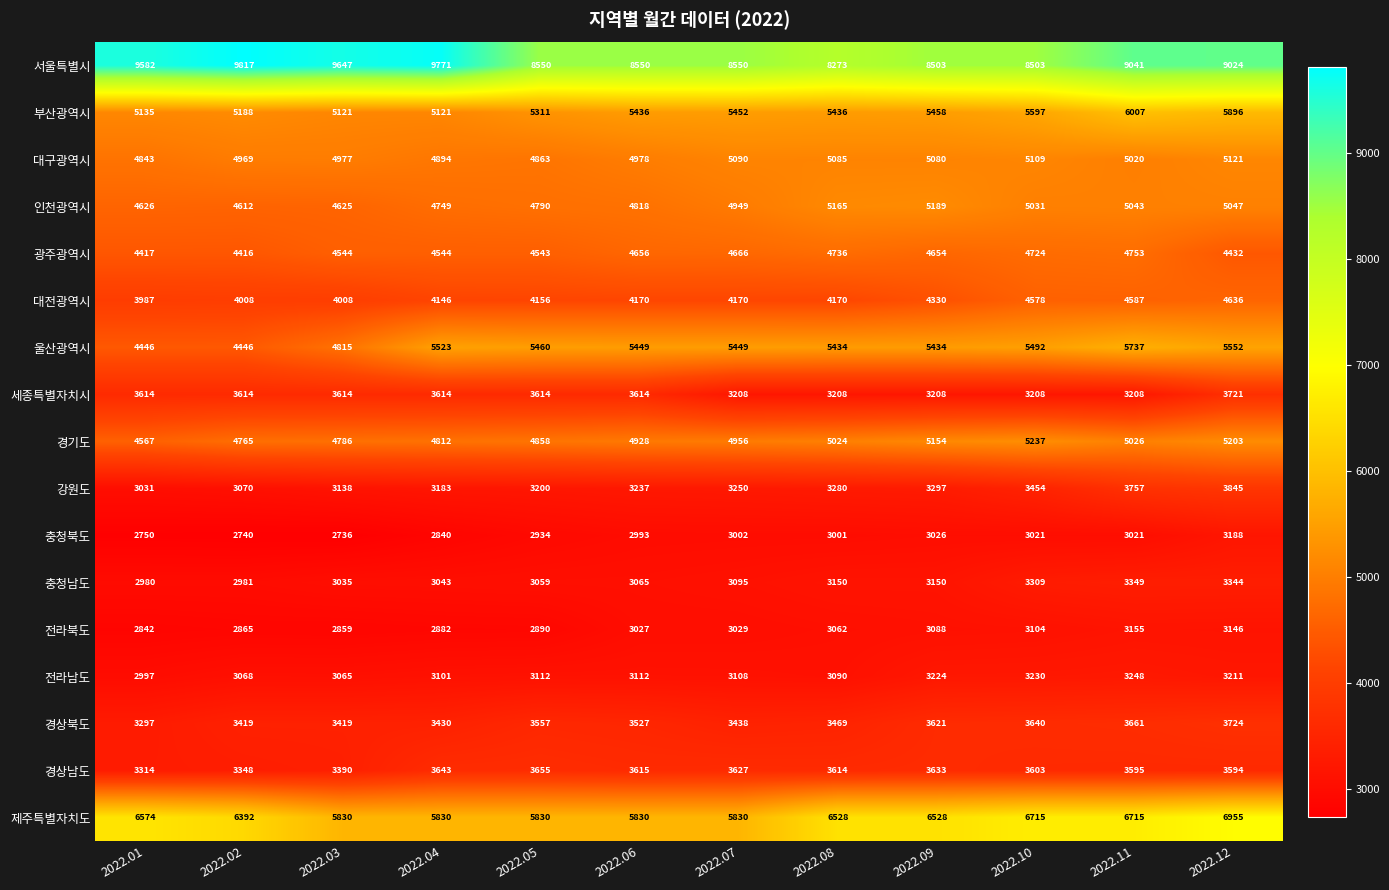

What is the maximum value for 전라남도?

3248